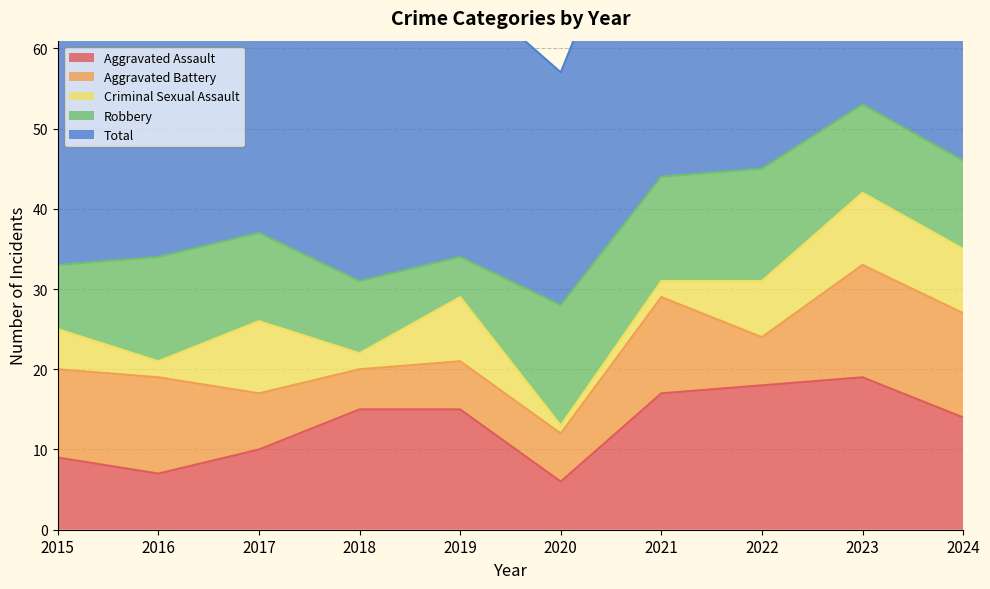

What is the difference between the second highest and minimum values in the Criminal Sexual Assault series?

8